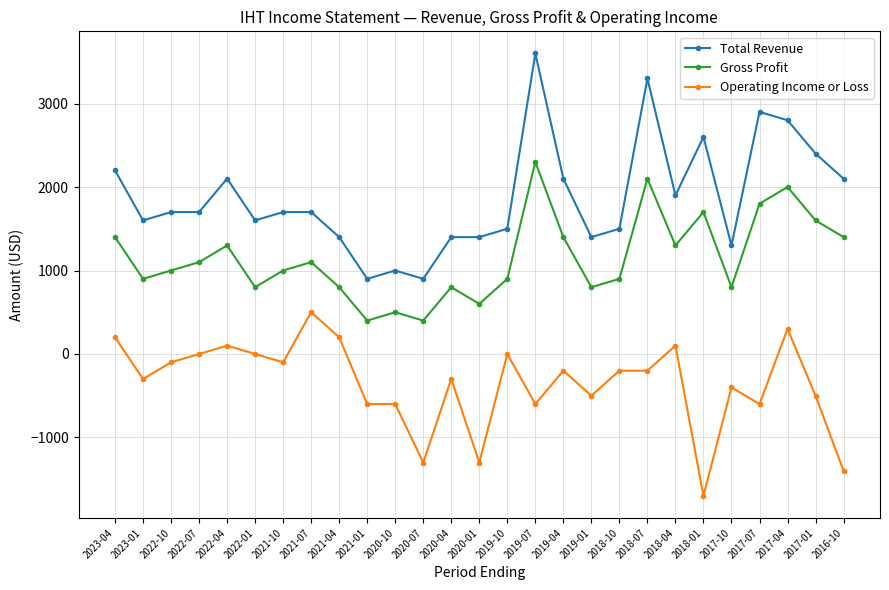

Which series has the largest range (max minus min)?

Total Revenue